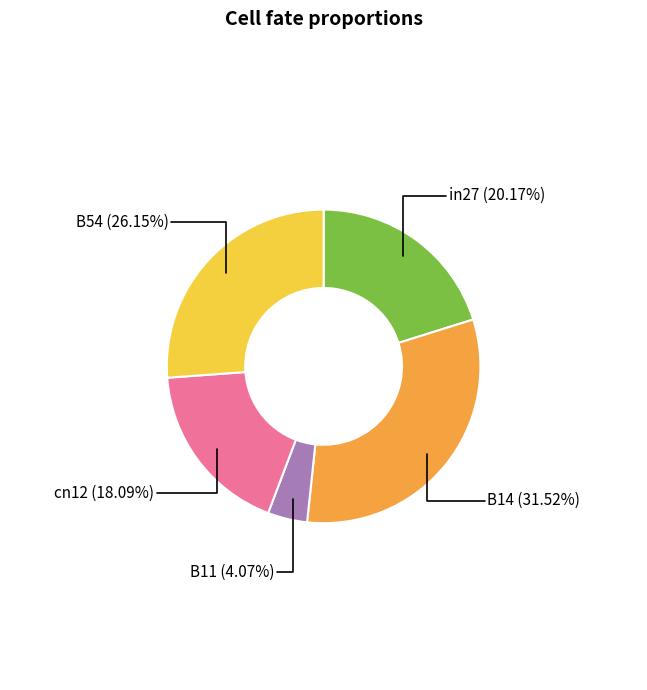

Does any single category account for the majority?

No